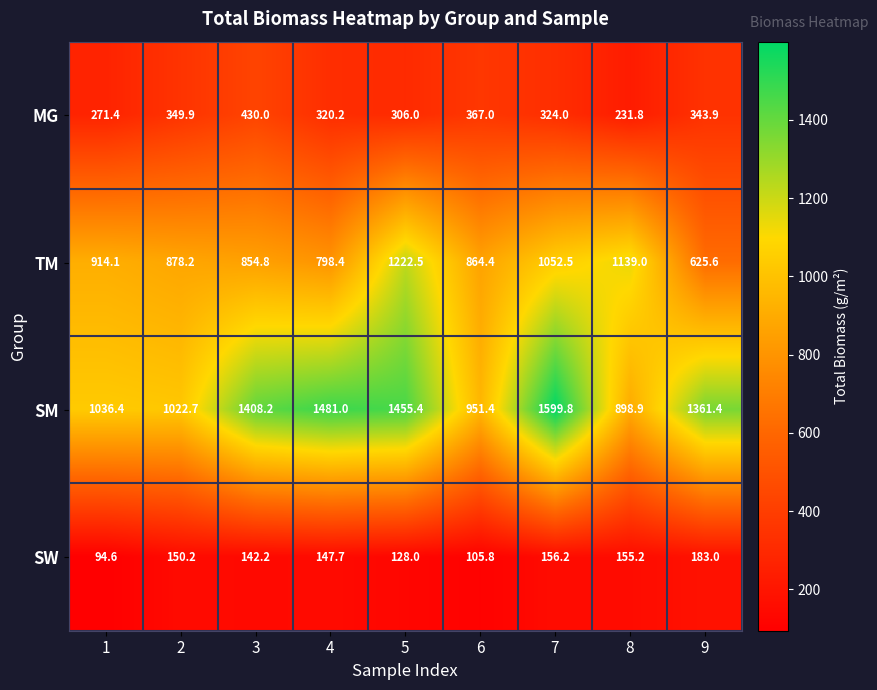

Between 2 and 4, which series saw the biggest shift?

SM